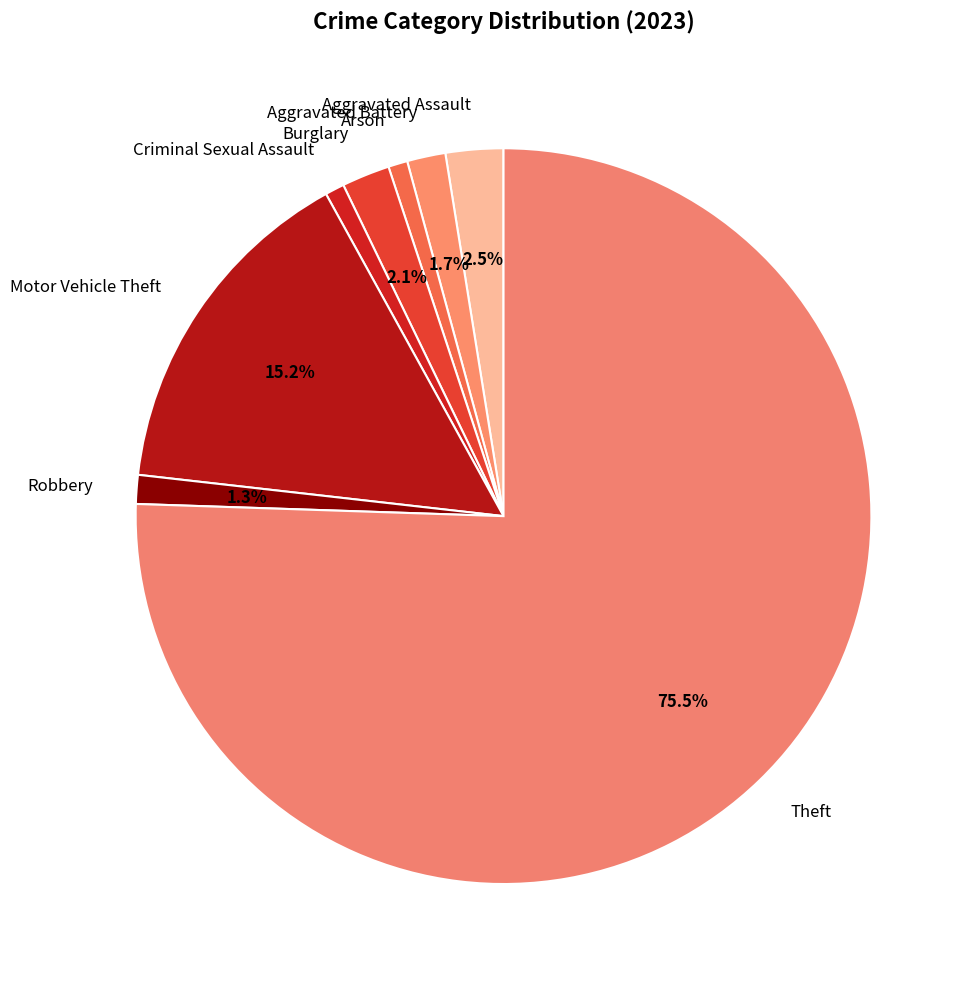

What is the majority slice?

Theft